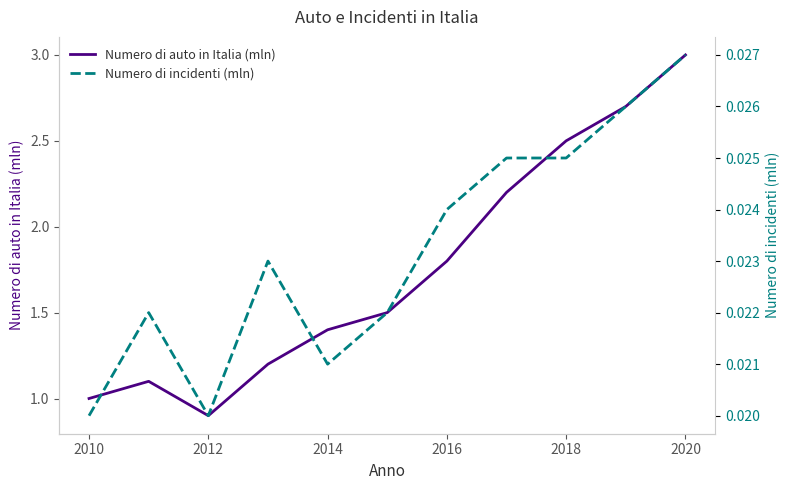

True or false: Numero di auto in Italia (mln) and Numero di incidenti (mln) cross at least once.

False